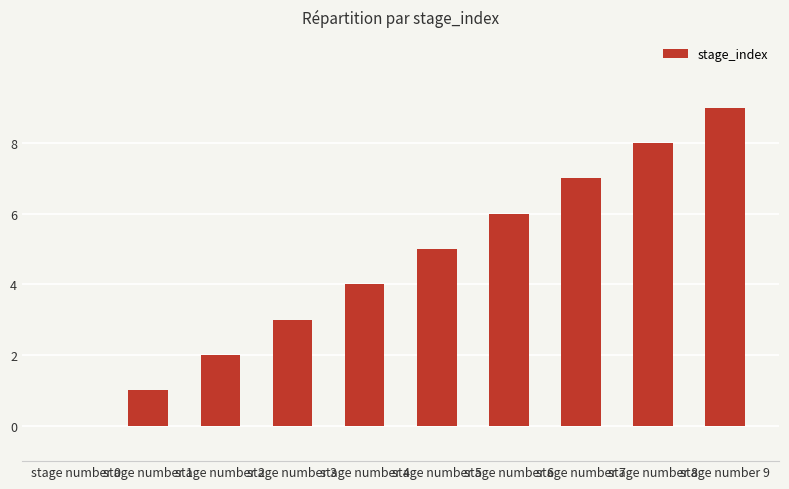

Are the bars horizontal?

No